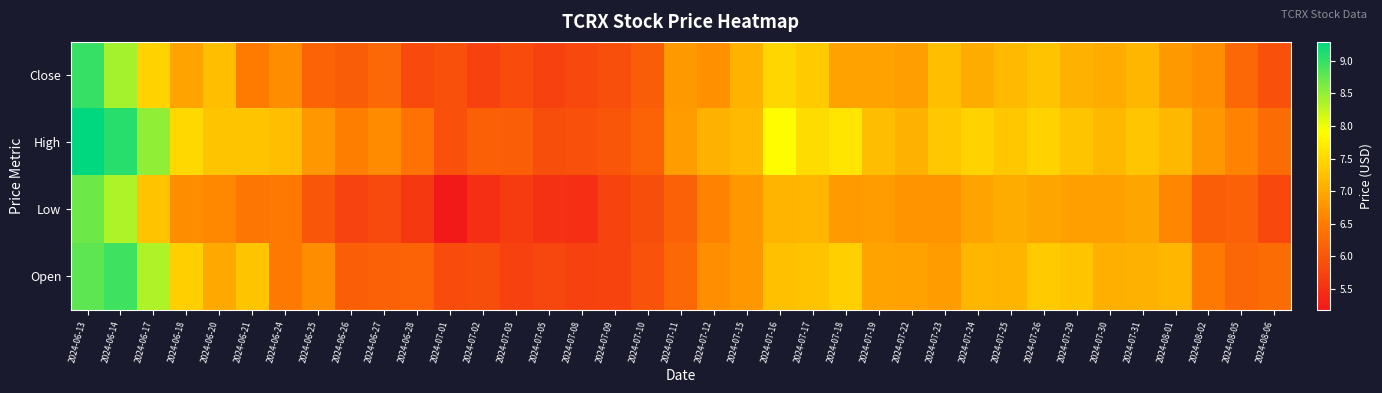

Reading left to right, transcribe all the data shown in this chart.

Close: 2024-06-13=9.0	2024-06-14=8.4	2024-06-17=7.4	2024-06-18=6.9	2024-06-20=7.2	2024-06-21=6.5	2024-06-24=6.7	2024-06-25=6.2	2024-06-26=6.1	2024-06-27=6.2	2024-06-28=5.8	2024-07-01=5.9	2024-07-02=5.7	2024-07-03=5.9	2024-07-05=5.7	2024-07-08=5.8	2024-07-09=5.9	2024-07-10=6.1	2024-07-11=6.8	2024-07-12=6.7	2024-07-15=7.1	2024-07-16=7.5	2024-07-17=7.3	2024-07-18=6.9	2024-07-19=6.9	2024-07-22=6.9	2024-07-23=7.2	2024-07-24=7.0	2024-07-25=7.2	2024-07-26=7.3	2024-07-29=7.1	2024-07-30=7.0	2024-07-31=7.1	2024-08-01=6.8	2024-08-02=6.7	2024-08-05=6.2	2024-08-06=5.9
High: 2024-06-13=9.3	2024-06-14=9.1	2024-06-17=8.5	2024-06-18=7.5	2024-06-20=7.3	2024-06-21=7.3	2024-06-24=7.2	2024-06-25=6.8	2024-06-26=6.5	2024-06-27=6.7	2024-06-28=6.4	2024-07-01=5.9	2024-07-02=6.1	2024-07-03=6.1	2024-07-05=5.9	2024-07-08=5.9	2024-07-09=6.0	2024-07-10=6.2	2024-07-11=6.9	2024-07-12=7.1	2024-07-15=7.2	2024-07-16=7.9	2024-07-17=7.5	2024-07-18=7.6	2024-07-19=7.2	2024-07-22=7.1	2024-07-23=7.3	2024-07-24=7.4	2024-07-25=7.3	2024-07-26=7.4	2024-07-29=7.3	2024-07-30=7.2	2024-07-31=7.3	2024-08-01=7.2	2024-08-02=6.8	2024-08-05=6.6	2024-08-06=6.3
Low: 2024-06-13=8.7	2024-06-14=8.3	2024-06-17=7.3	2024-06-18=6.7	2024-06-20=6.7	2024-06-21=6.4	2024-06-24=6.5	2024-06-25=6.0	2024-06-26=5.8	2024-06-27=5.8	2024-06-28=5.6	2024-07-01=5.2	2024-07-02=5.5	2024-07-03=5.6	2024-07-05=5.5	2024-07-08=5.5	2024-07-09=5.8	2024-07-10=5.9	2024-07-11=6.2	2024-07-12=6.6	2024-07-15=6.8	2024-07-16=7.1	2024-07-17=7.2	2024-07-18=6.8	2024-07-19=6.8	2024-07-22=6.8	2024-07-23=6.8	2024-07-24=6.9	2024-07-25=7.0	2024-07-26=7.0	2024-07-29=6.9	2024-07-30=6.9	2024-07-31=7.0	2024-08-01=6.6	2024-08-02=6.1	2024-08-05=6.2	2024-08-06=5.8
Open: 2024-06-13=8.8	2024-06-14=8.9	2024-06-17=8.3	2024-06-18=7.4	2024-06-20=7.0	2024-06-21=7.3	2024-06-24=6.5	2024-06-25=6.7	2024-06-26=6.1	2024-06-27=6.2	2024-06-28=6.2	2024-07-01=5.9	2024-07-02=5.9	2024-07-03=5.7	2024-07-05=5.8	2024-07-08=5.7	2024-07-09=5.8	2024-07-10=6.0	2024-07-11=6.2	2024-07-12=6.7	2024-07-15=6.8	2024-07-16=7.2	2024-07-17=7.3	2024-07-18=7.4	2024-07-19=6.9	2024-07-22=6.9	2024-07-23=6.8	2024-07-24=7.1	2024-07-25=7.1	2024-07-26=7.4	2024-07-29=7.3	2024-07-30=7.1	2024-07-31=7.1	2024-08-01=7.2	2024-08-02=6.5	2024-08-05=6.2	2024-08-06=6.3